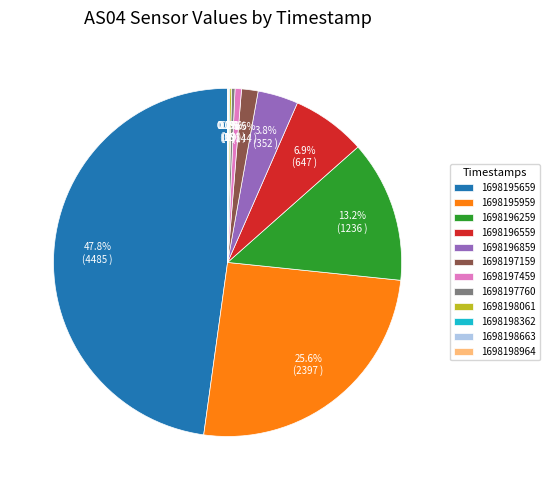

What is the largest slice in the pie chart?

1698195659